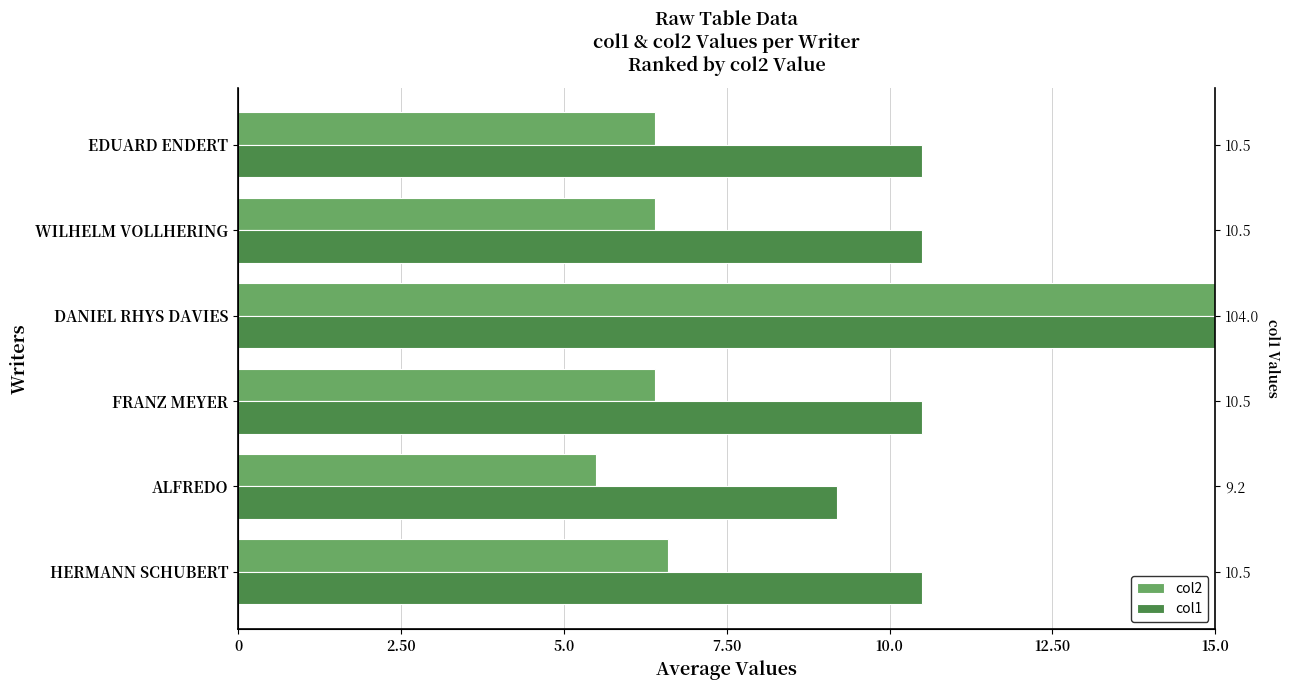

What position from the left is WILHELM VOLLHERING?

5